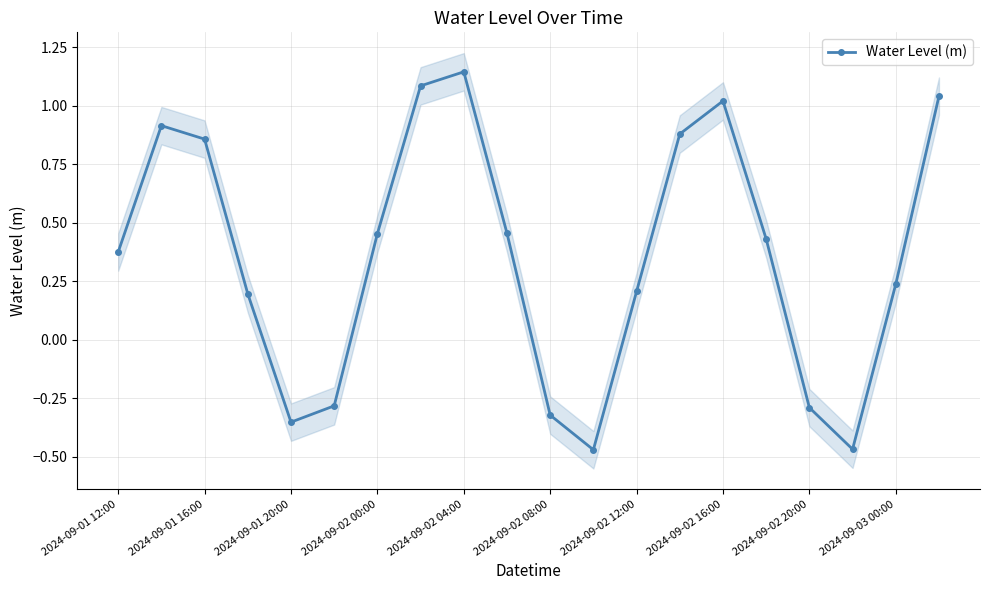

True or false: Water Level (m) has more than 0 interior local peaks.

True